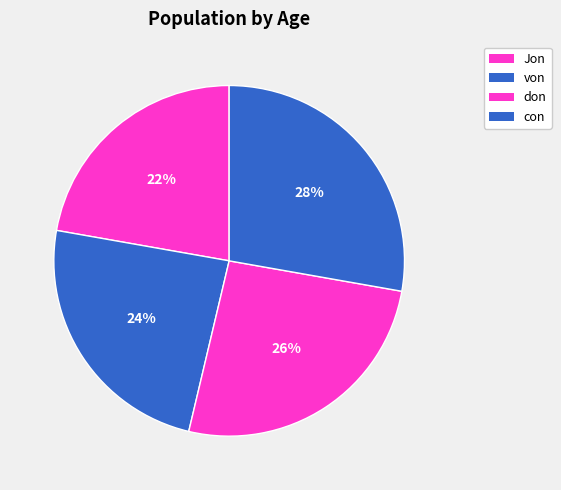

Does any single category account for the majority?

No